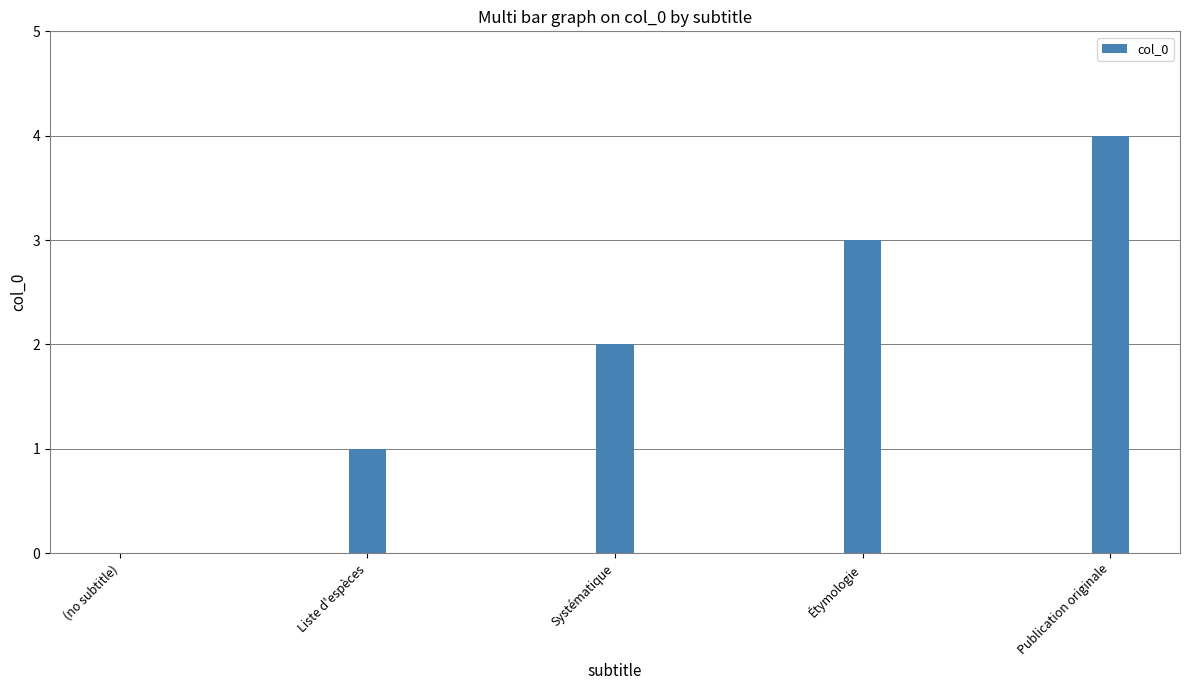

The value at Publication originale is 7. True or false?

False